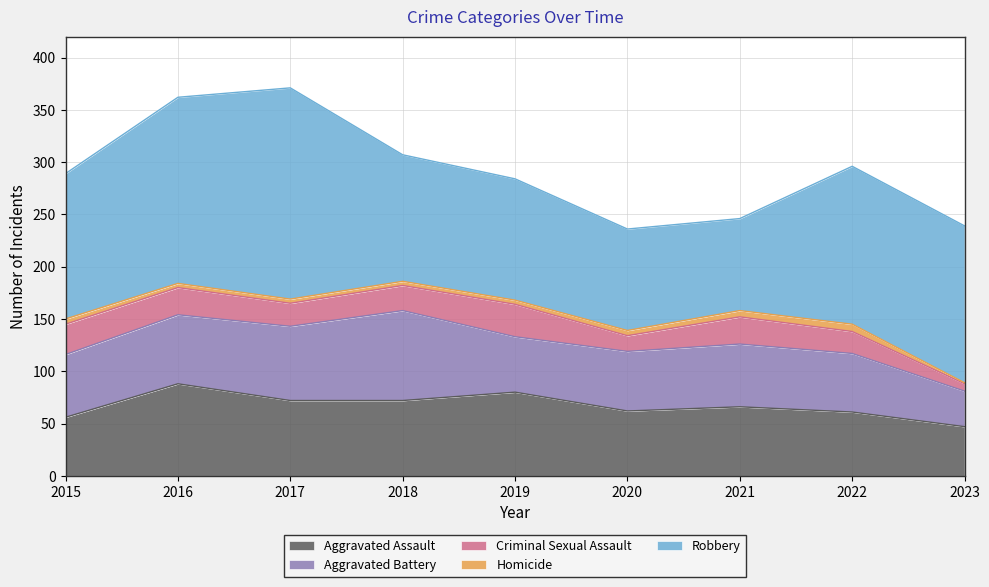

True or false: Aggravated Assault and Criminal Sexual Assault intersect in this chart.

False